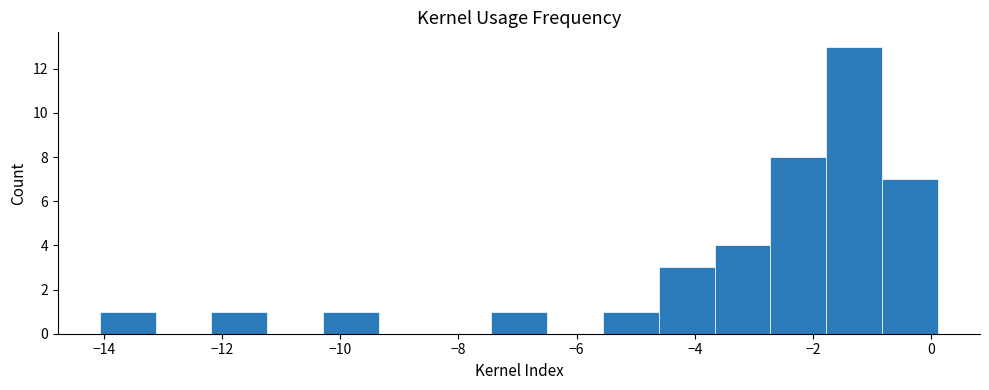

Which range on the x-axis has the tallest bar?

-1.8 to -0.8